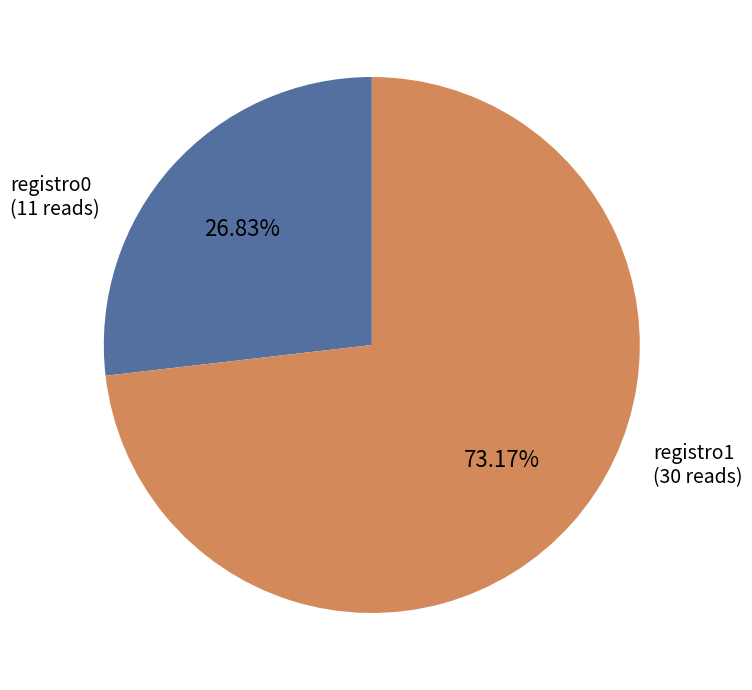

Is there a majority slice in this chart?

Yes